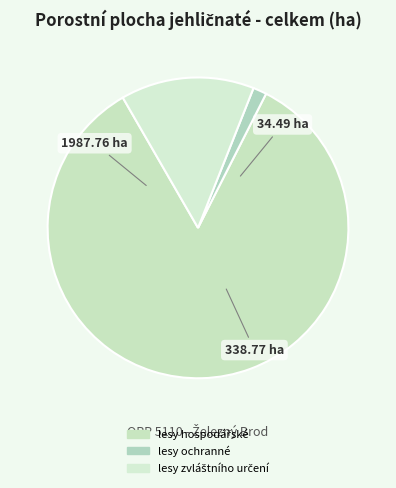

What is the smallest slice in the pie chart?

lesy ochranné